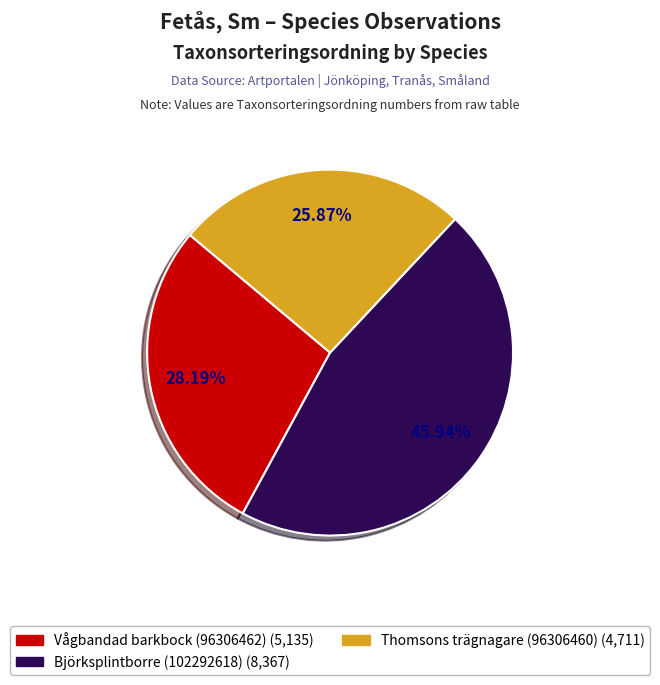

The Vågbandad barkbock (96306462) slice represents 33% of the pie. True or false?

False